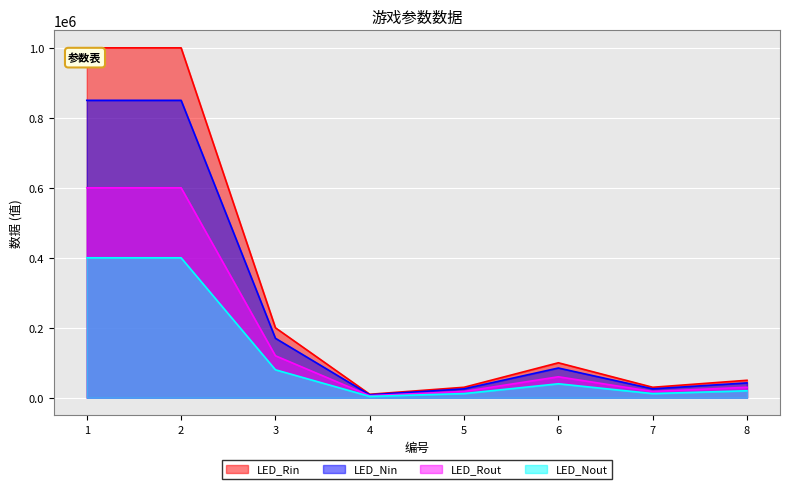

Where is the data nearest to the value 505000?

3